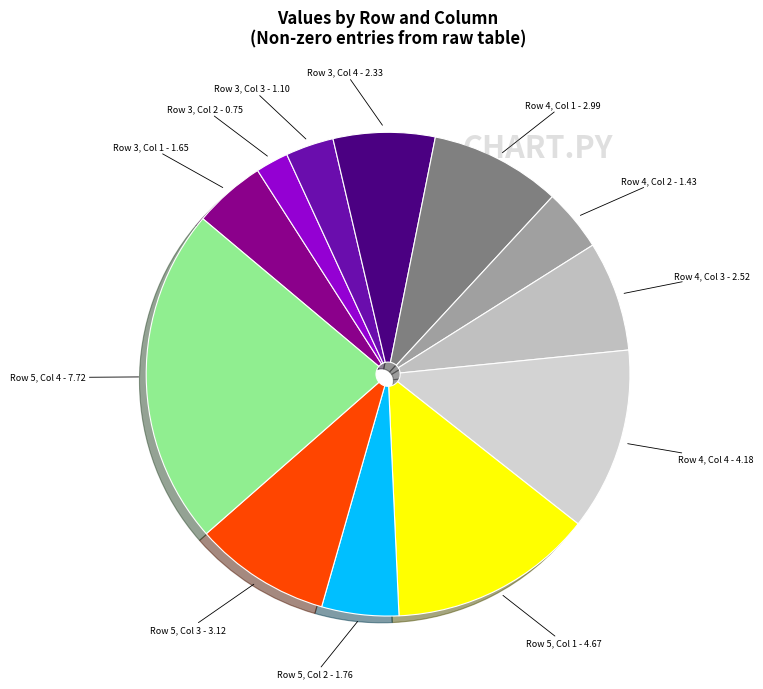

How many slices are in this pie chart?

12